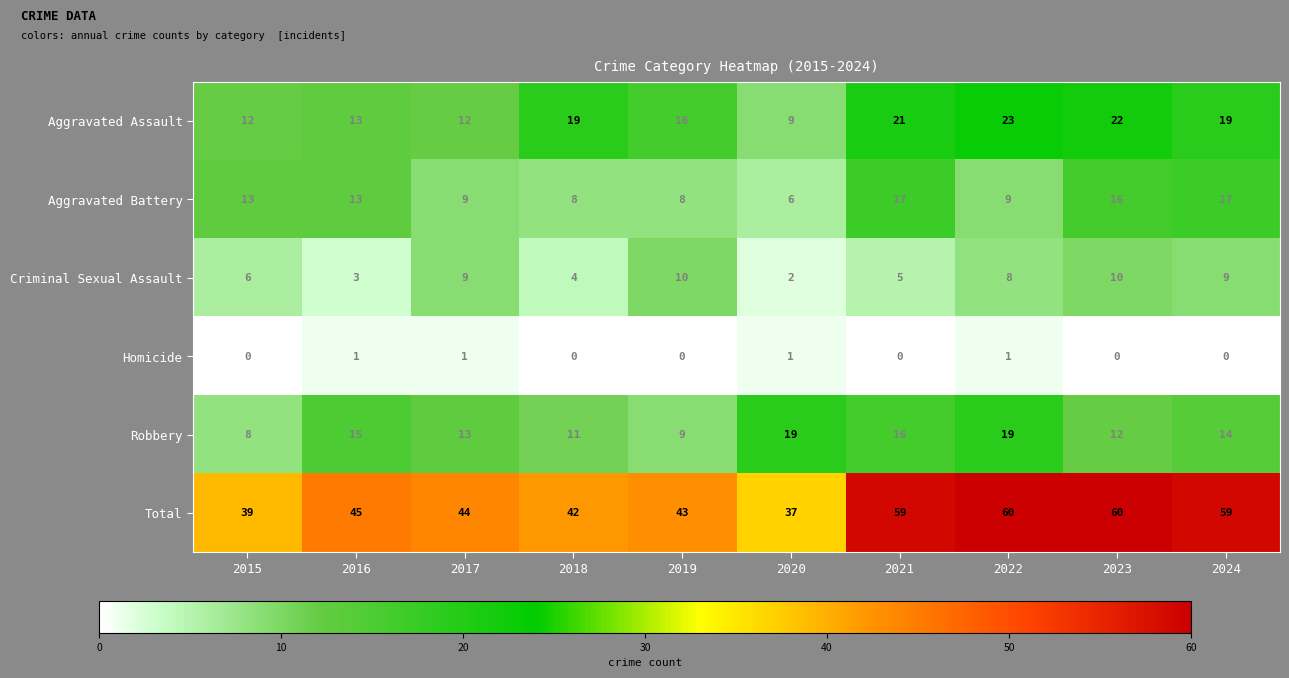

Is it true that Homicide equals 1 at 2017?

True